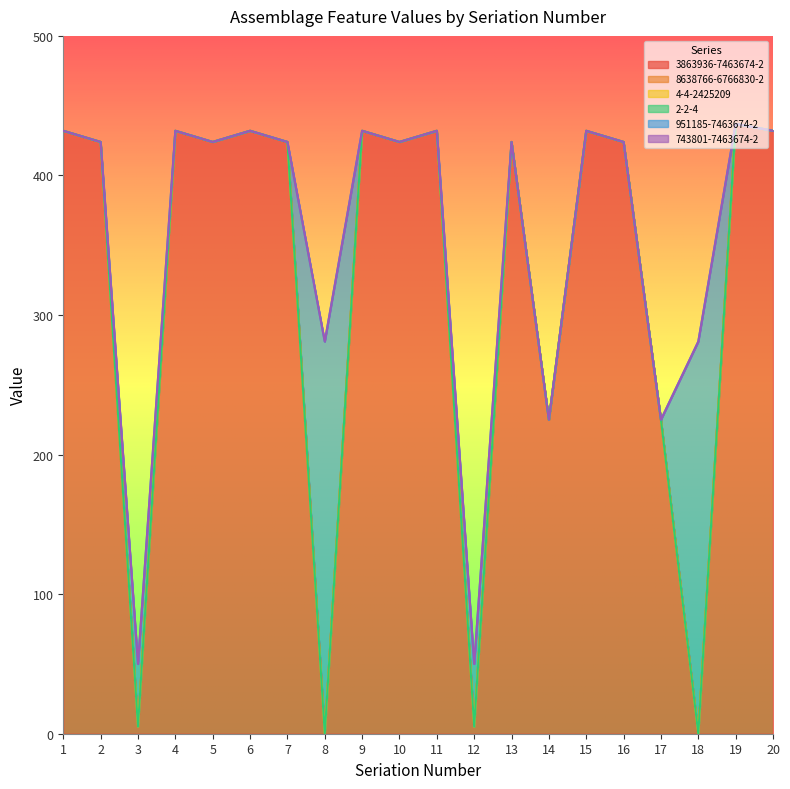

What is the maximum value for 3863936-7463674-2?

437